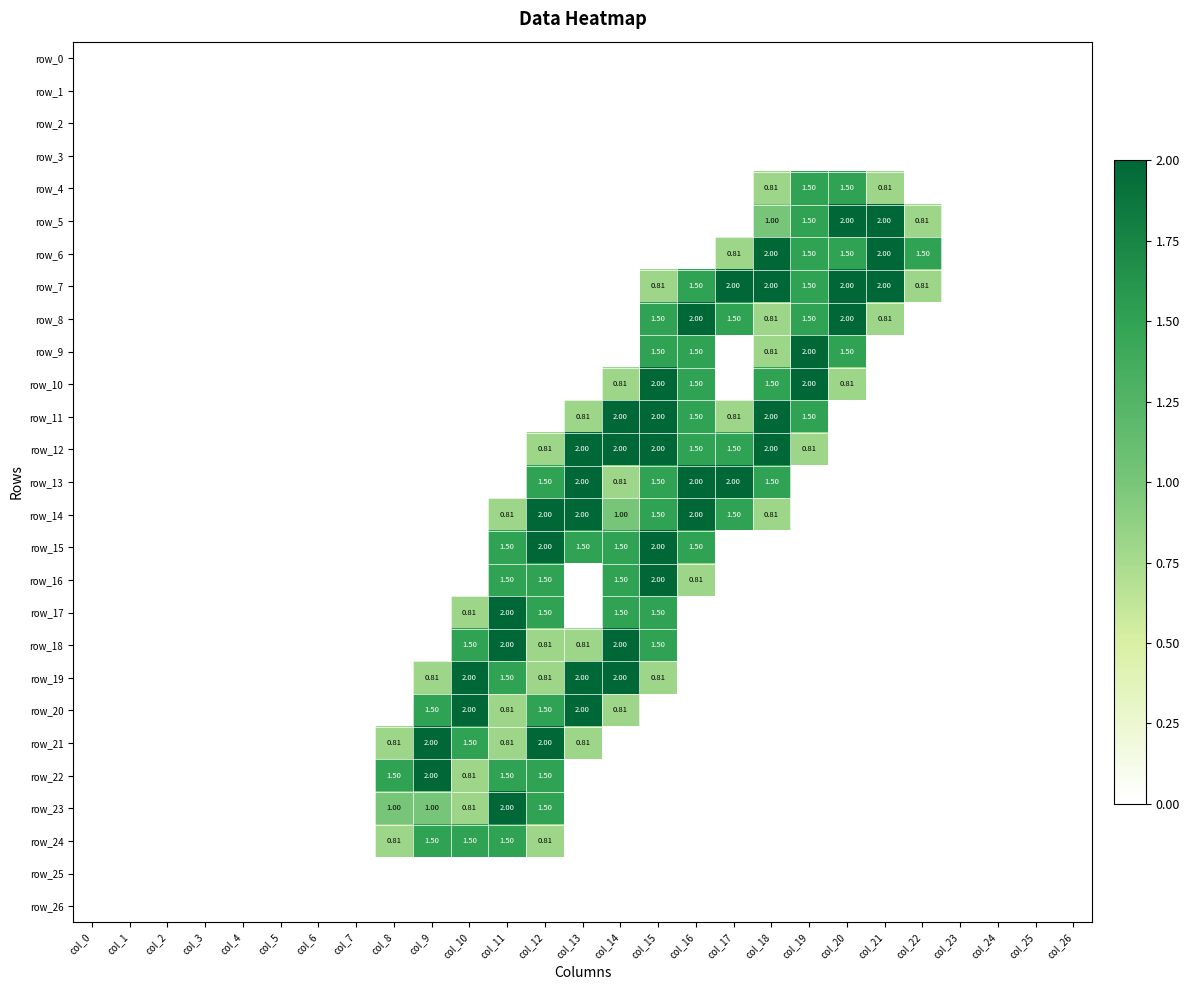

Count the number of categories in the chart.

27